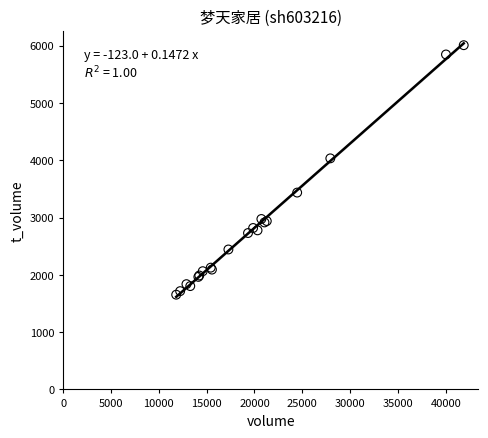

What Y value in the scatter plot is closest to 3830?

4032